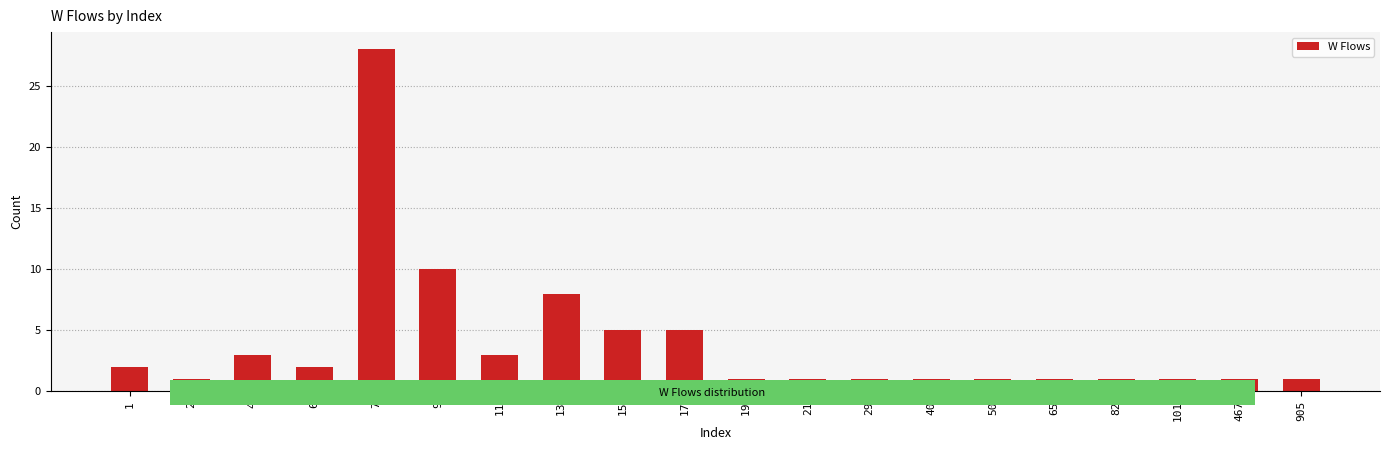

How many series are shown in this chart?

1